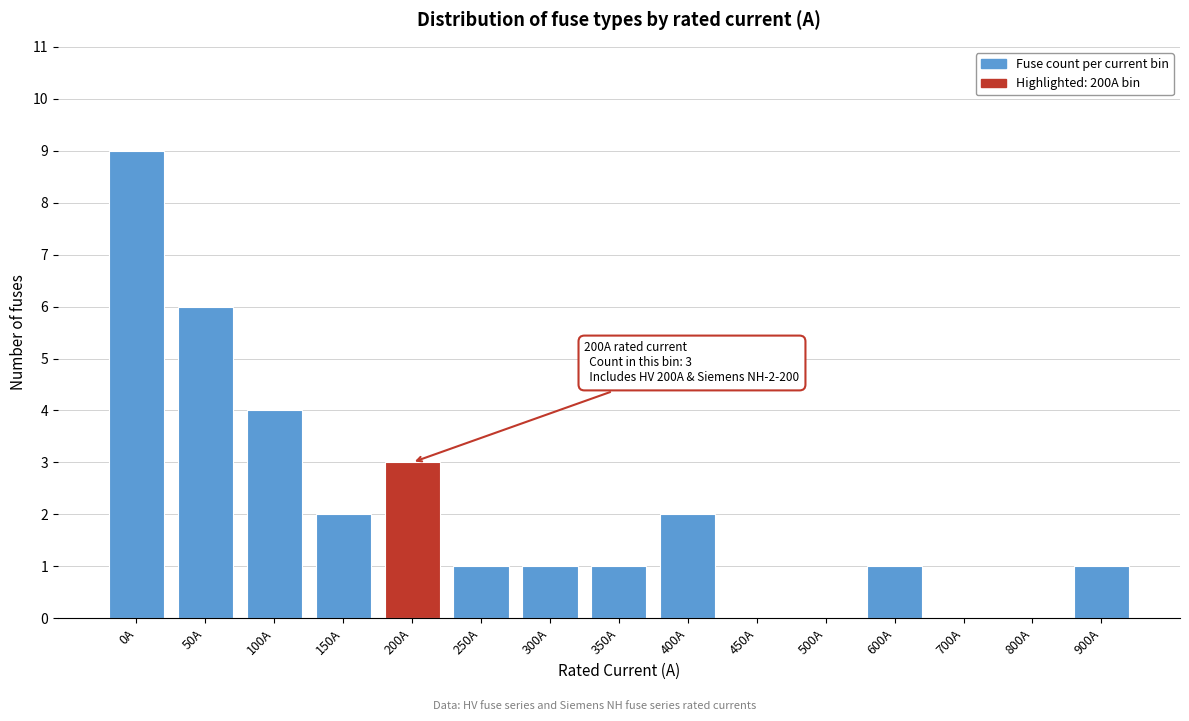

Reading right to left, what are all the values shown in this chart?

900A=1	800A=0	700A=0	600A=1	500A=0	450A=0	400A=2	350A=1	300A=1	250A=1	200A=3	150A=2	100A=4	50A=6	0A=9